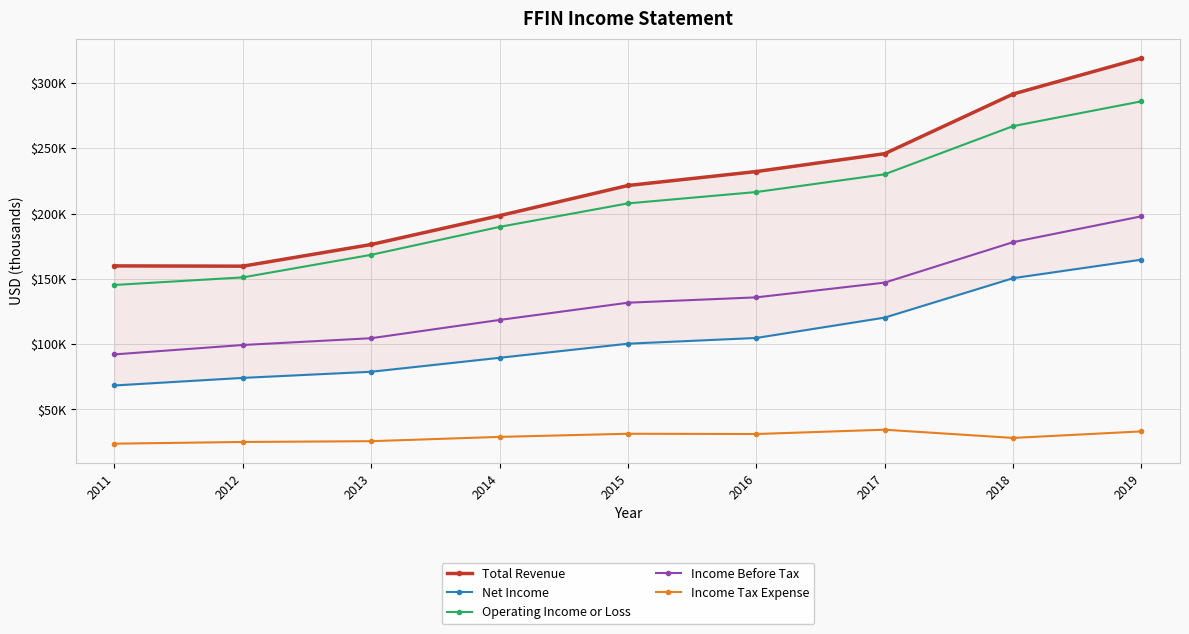

The Income Before Tax series shows 135900 at 2016. True or false?

True